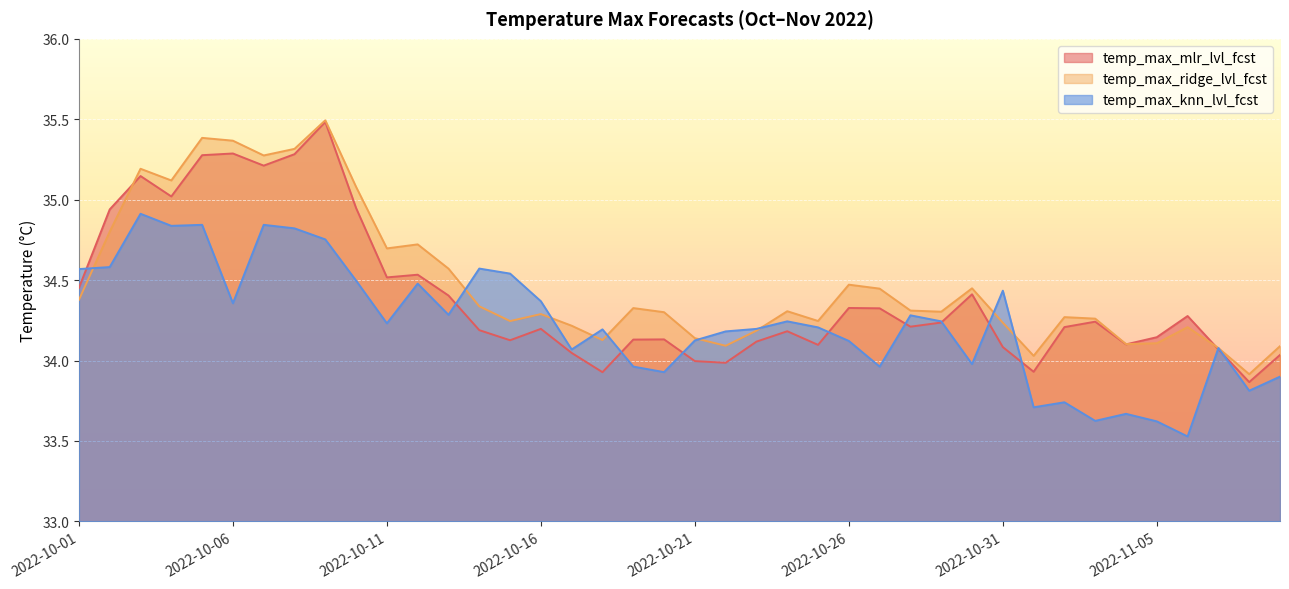

How many intersections are there between temp_max_mlr_lvl_fcst and temp_max_knn_lvl_fcst?

11